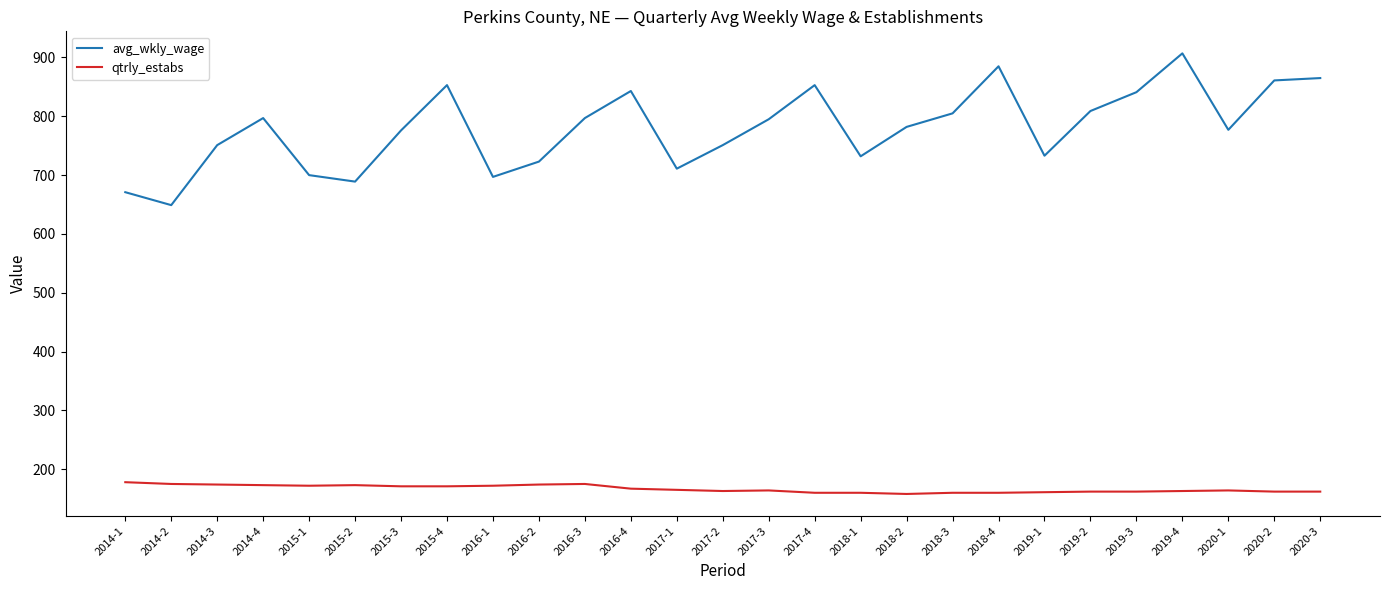

What position from the right is 2016-2?

18